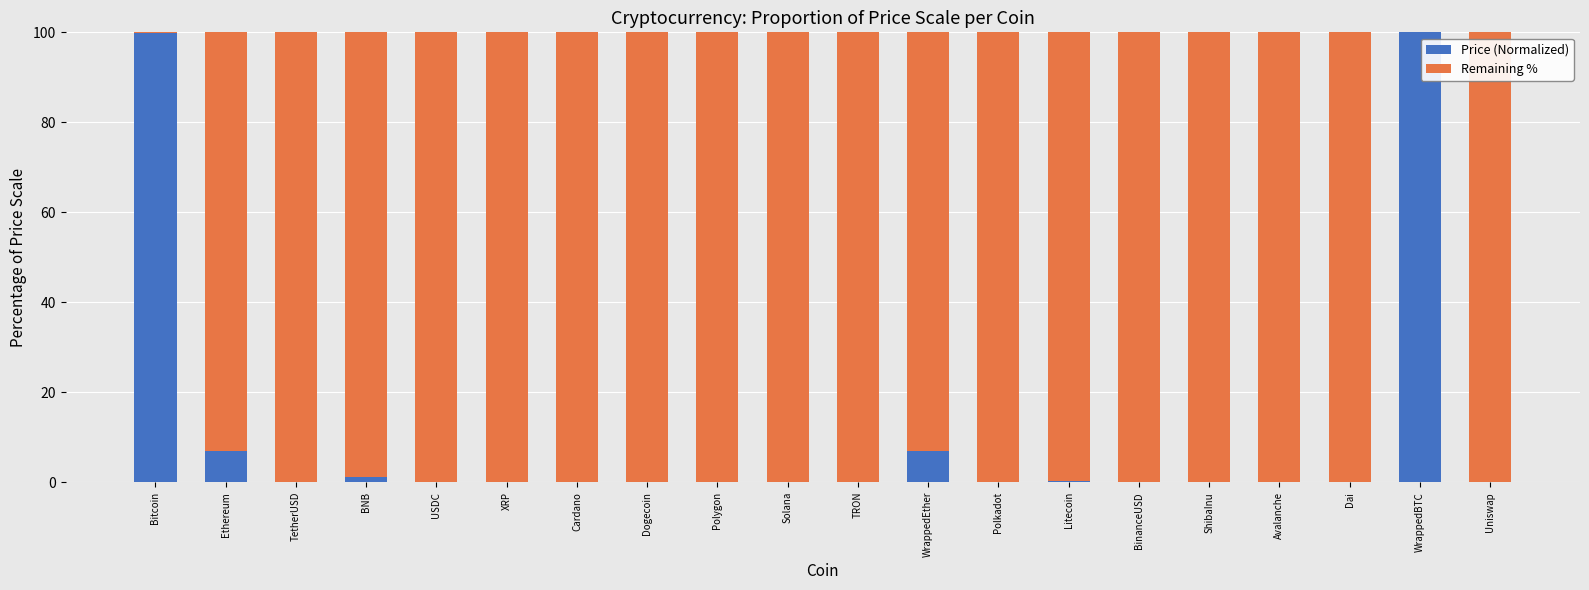

The Price (Normalized) series shows 0.0 at Dai. True or false?

True